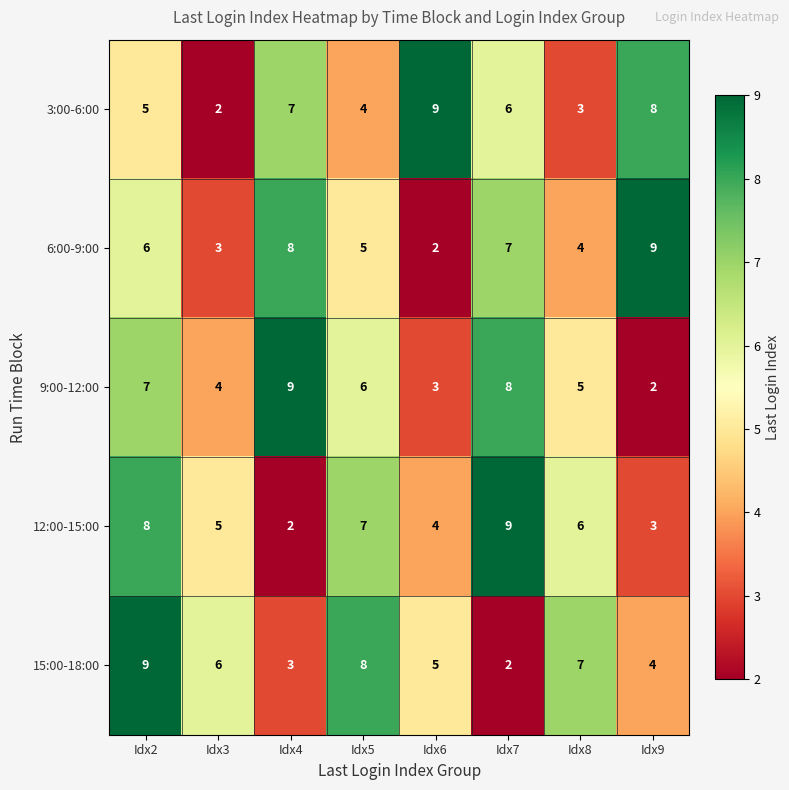

What is the difference between the highest and lowest values at Idx5?

4